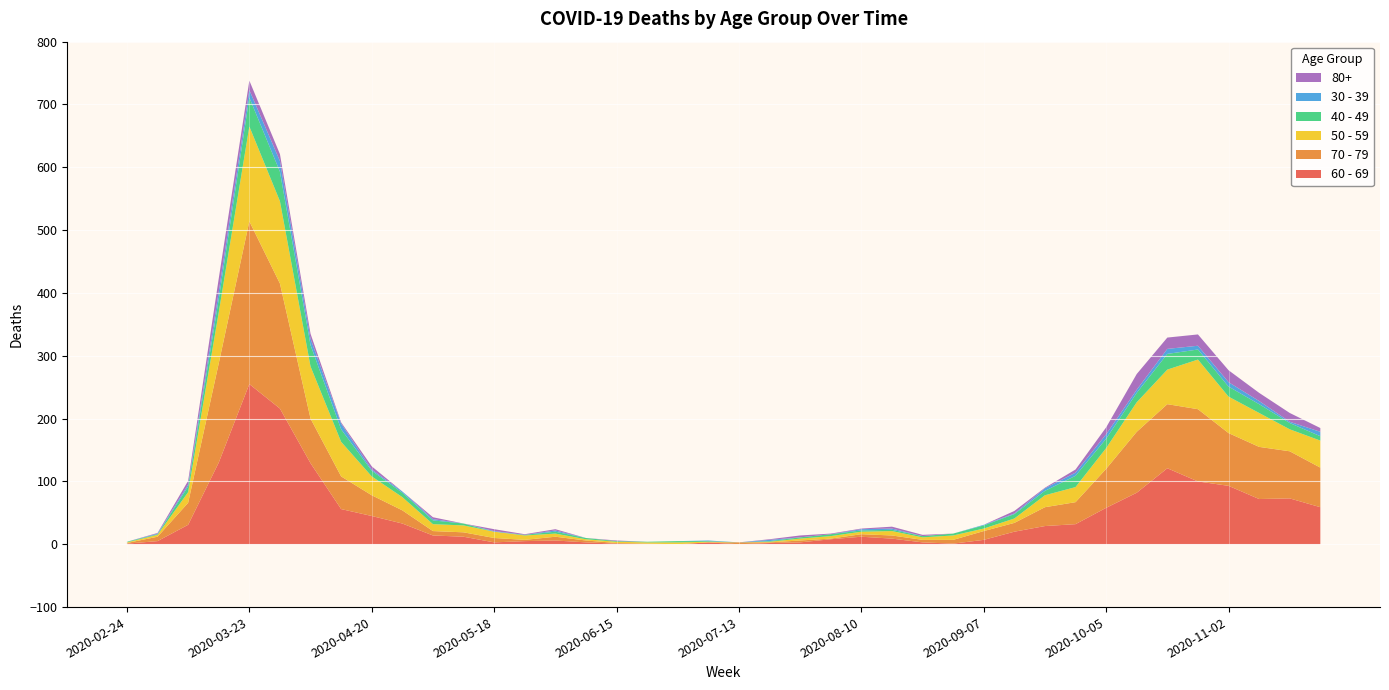

Reading left to right, list all the values displayed in this chart.

60 - 69: 1	5	31	130	255	216	129	56	45	33	14	12	3	5	6	3	1	0	0	3	0	2	3	8	12	9	3	1	7	20	29	32	58	82	121	100	93	72	73	59
70 - 79: 1	7	35	158	259	199	71	52	33	21	7	7	7	2	6	3	1	1	0	0	3	1	3	1	4	5	4	6	14	14	30	35	62	97	102	115	84	83	75	63
50 - 59: 1	3	17	81	151	131	83	55	30	21	11	11	10	7	5	2	2	2	3	1	0	1	3	4	4	7	4	7	4	7	19	24	33	47	55	79	58	54	35	43
40 - 49: 1	1	9	21	46	47	34	20	9	7	6	3	0	1	3	2	1	1	2	1	0	1	2	3	2	2	2	3	5	7	7	18	15	15	25	16	16	14	10	7
30 - 39: 0	1	3	12	12	17	10	9	2	2	2	0	1	0	2	0	0	0	0	1	0	2	0	0	2	2	0	0	1	1	4	5	7	5	8	6	7	5	2	7
80+: 0	1	6	21	15	11	8	2	5	0	3	0	3	1	2	0	1	0	0	0	0	1	3	1	1	3	2	0	0	4	1	5	11	25	18	18	19	13	14	6